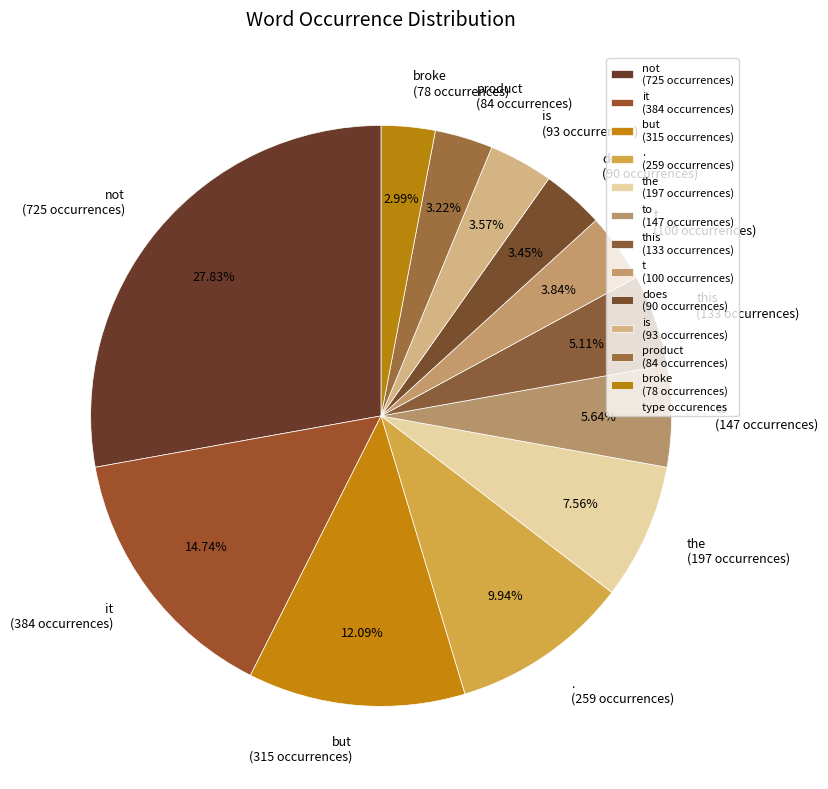

How many segments does this pie chart have?

12